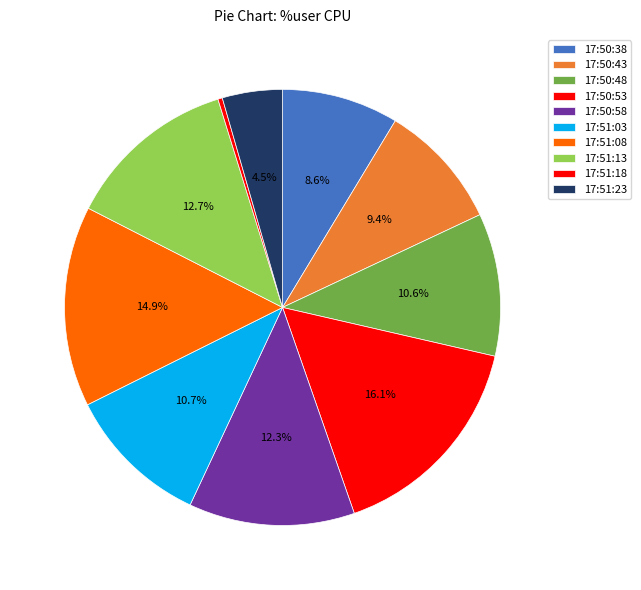

Is there any slice that represents more than half of the pie?

No